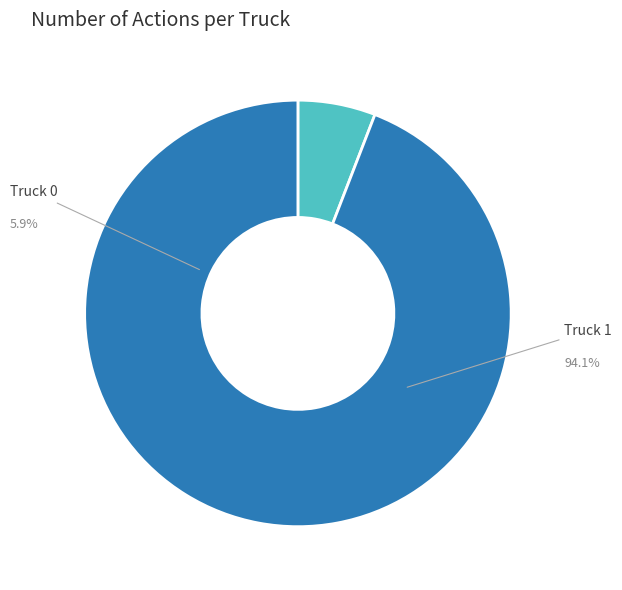

Which category has the smallest portion of the pie?

Truck 0